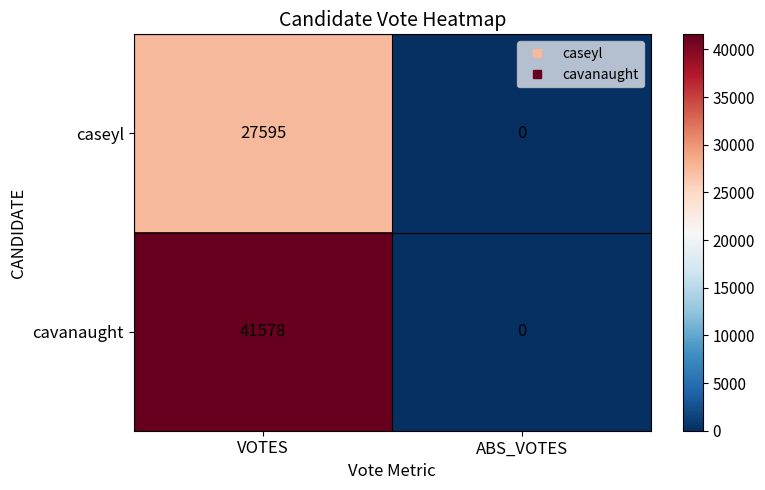

At how many categories does at least one series exceed 29630?

1